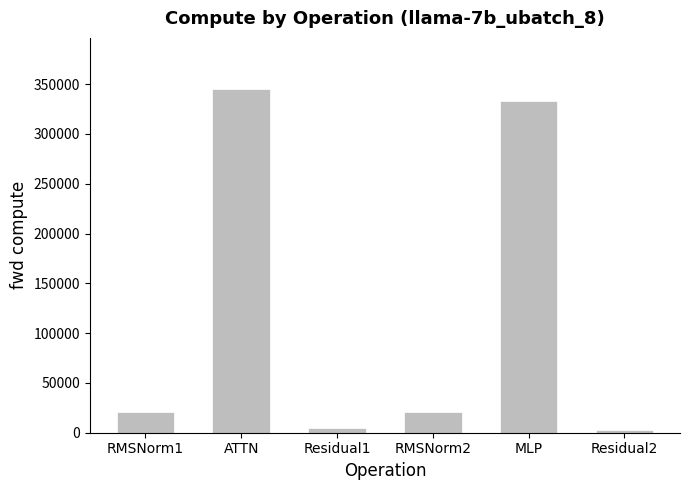

The chart shows a value of 20577.4 at RMSNorm1. True or false?

True